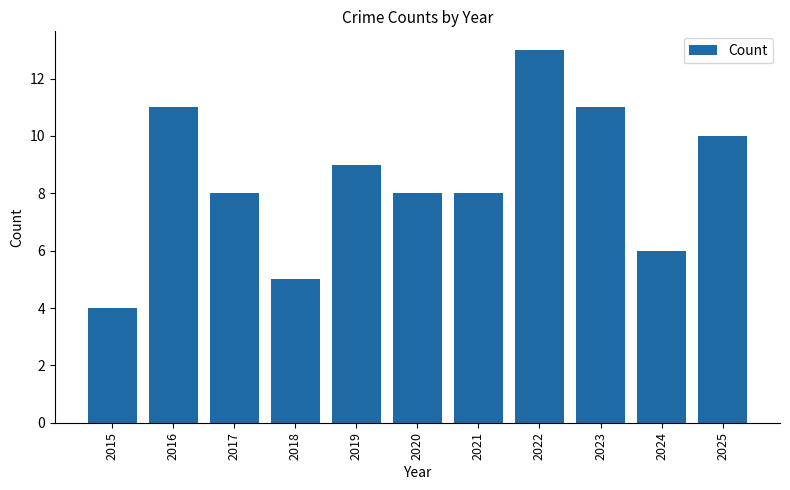

What is the sum of all values?

93